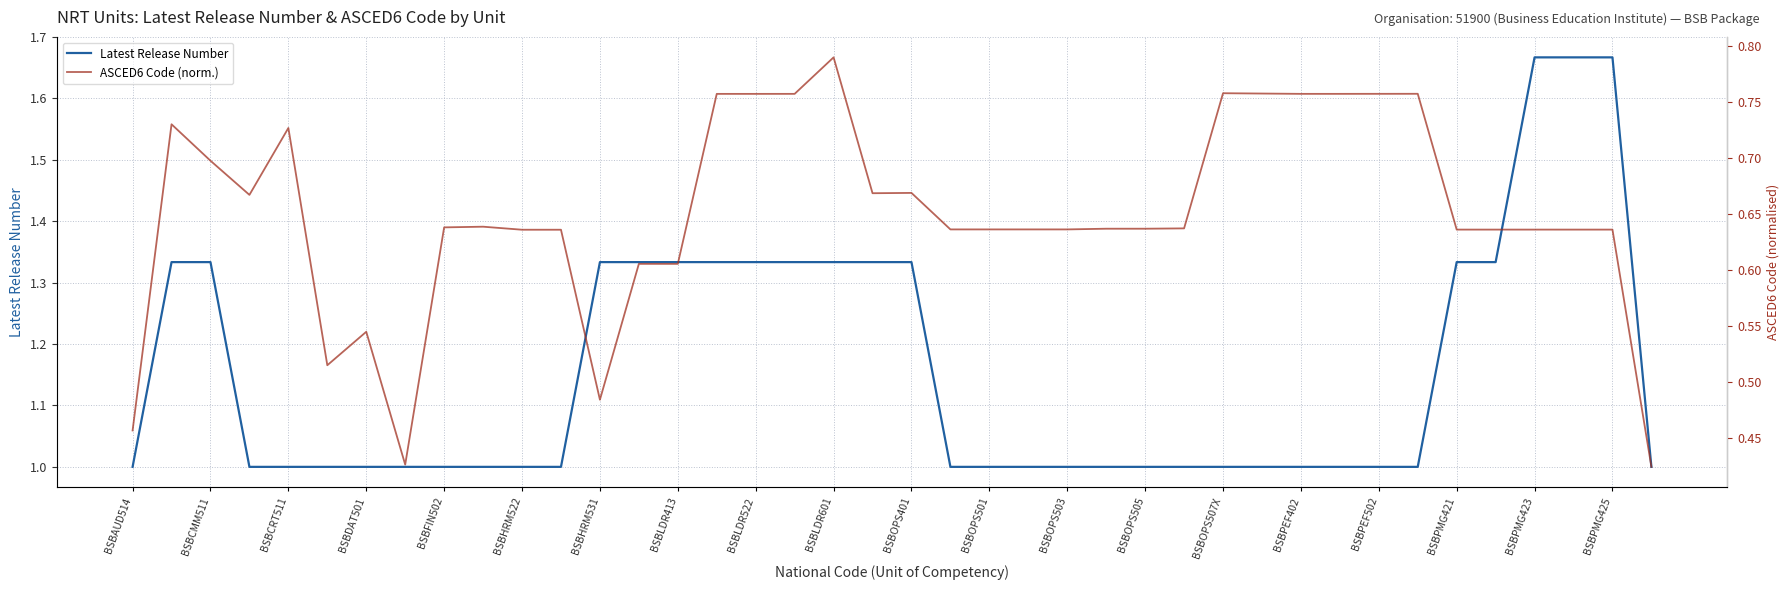

Count the Latest Release Number values in the range 1 to 2.

40